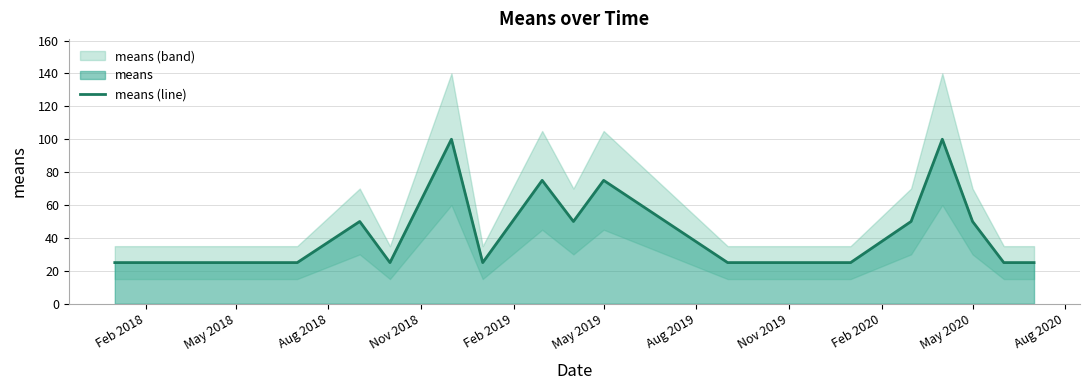

What is the minimum value for means (line)?

25